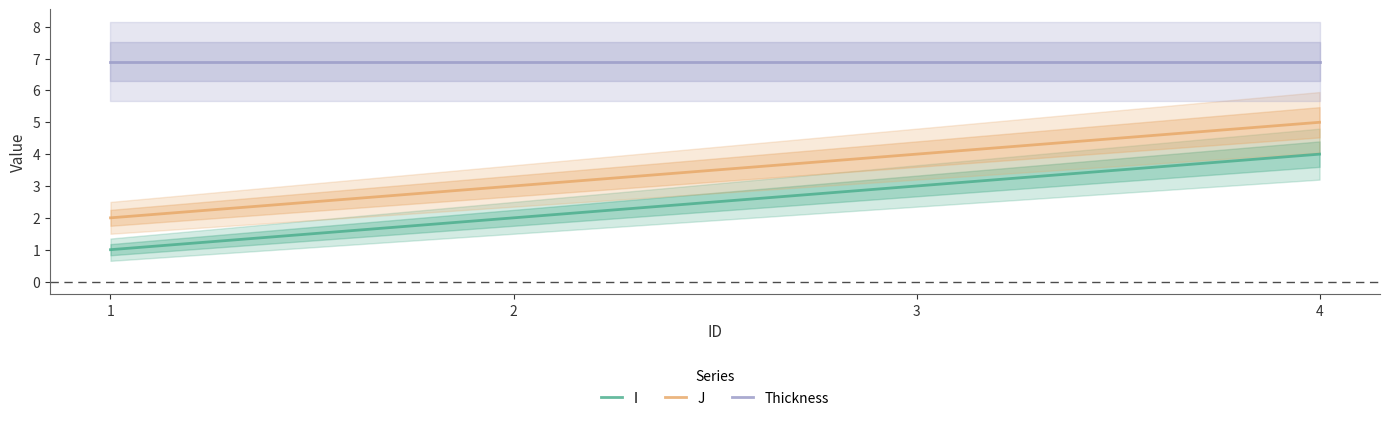

Reading left to right, extract all data points from this chart.

I: 1=1.0	2=2.0	3=3.0	4=4.0
J: 1=2.0	2=3.0	3=4.0	4=5.0
Thickness: 1=6.9	2=6.9	3=6.9	4=6.9